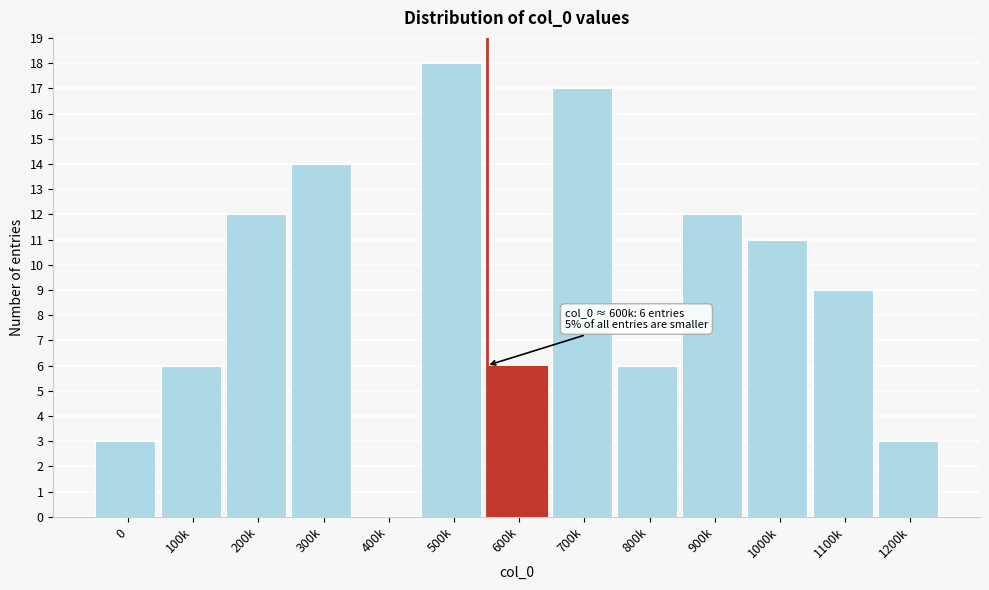

Reading left to right, what are all the values shown in this chart?

0=3	100k=6	200k=12	300k=14	400k=0	500k=18	600k=6	700k=17	800k=6	900k=12	1000k=11	1100k=9	1200k=3